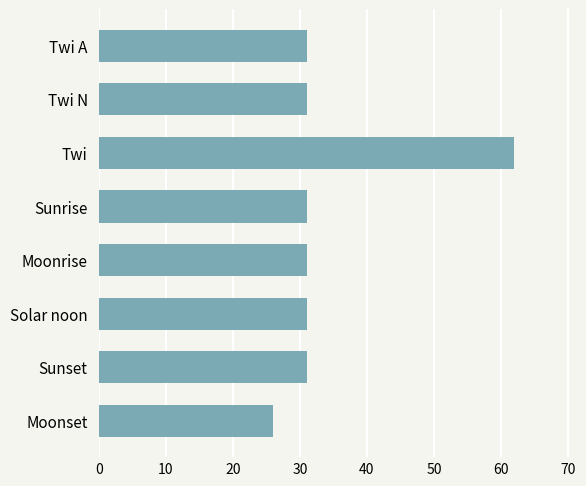

True or false: the data shows 14 at Moonset.

False